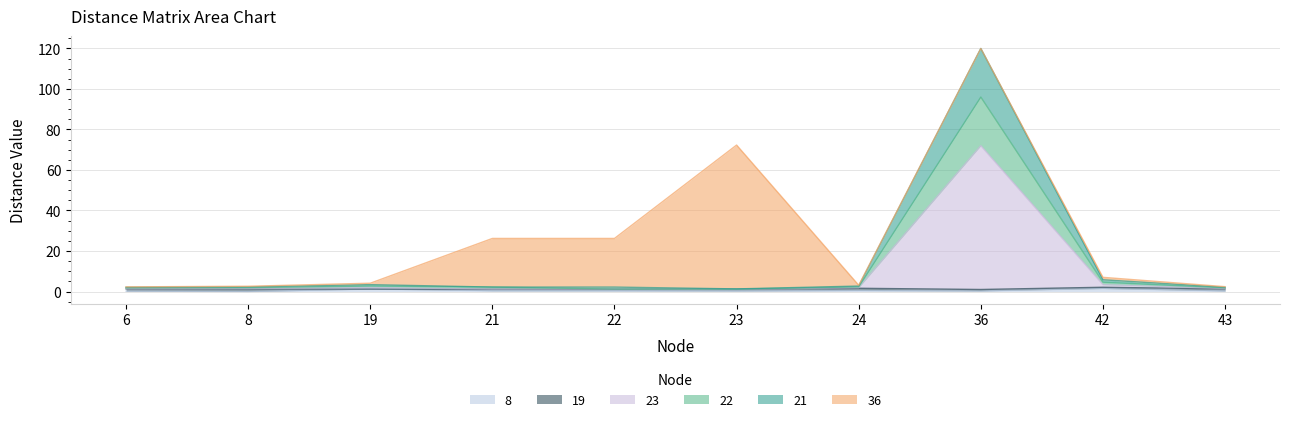

True or false: 22 and 21 cross at least once.

False